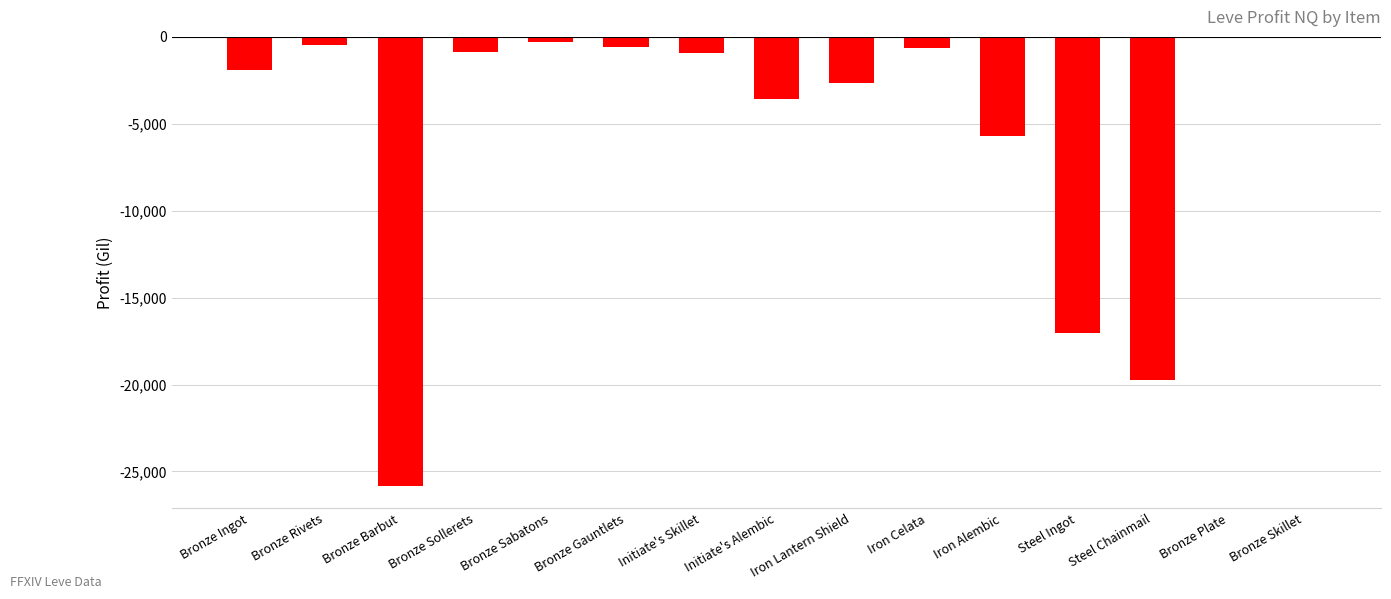

Between Iron Celata and Iron Alembic, which is larger?

Iron Celata